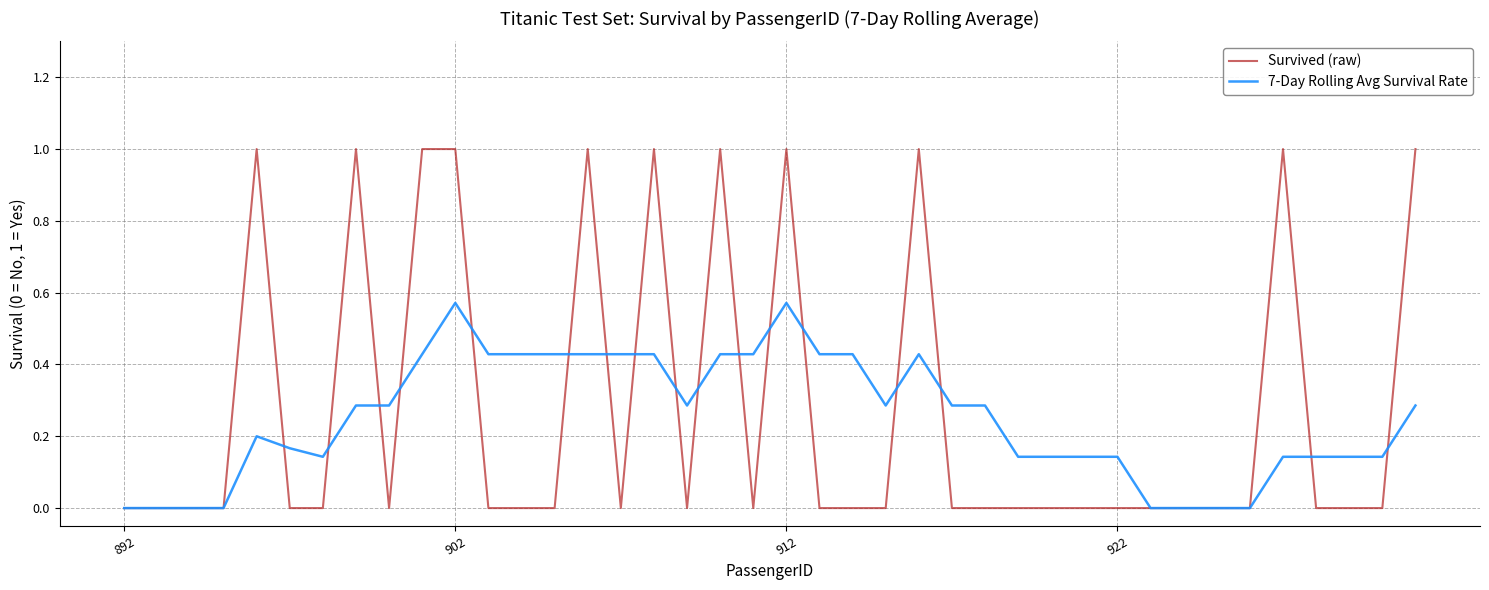

What are all the series names shown in the legend?

Survived (raw), 7-Day Rolling Avg Survival Rate